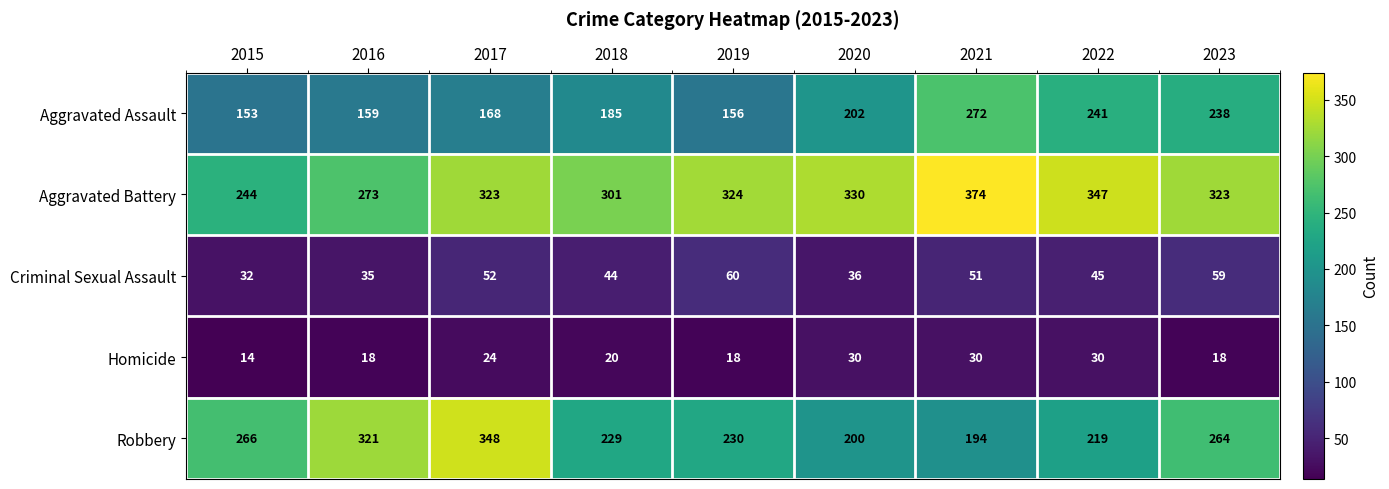

Is it true that Criminal Sexual Assault equals 59 at 2023?

True